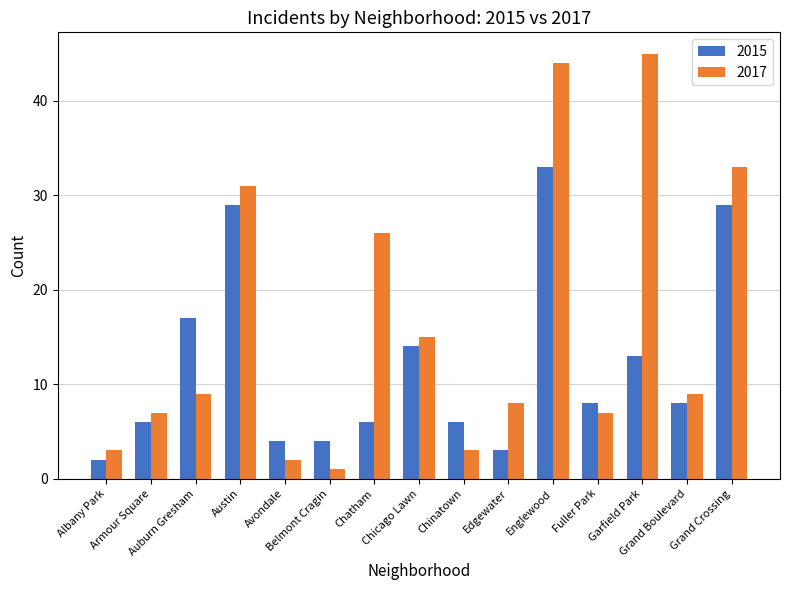

Where does the 2015 series first go above 8?

Auburn Gresham